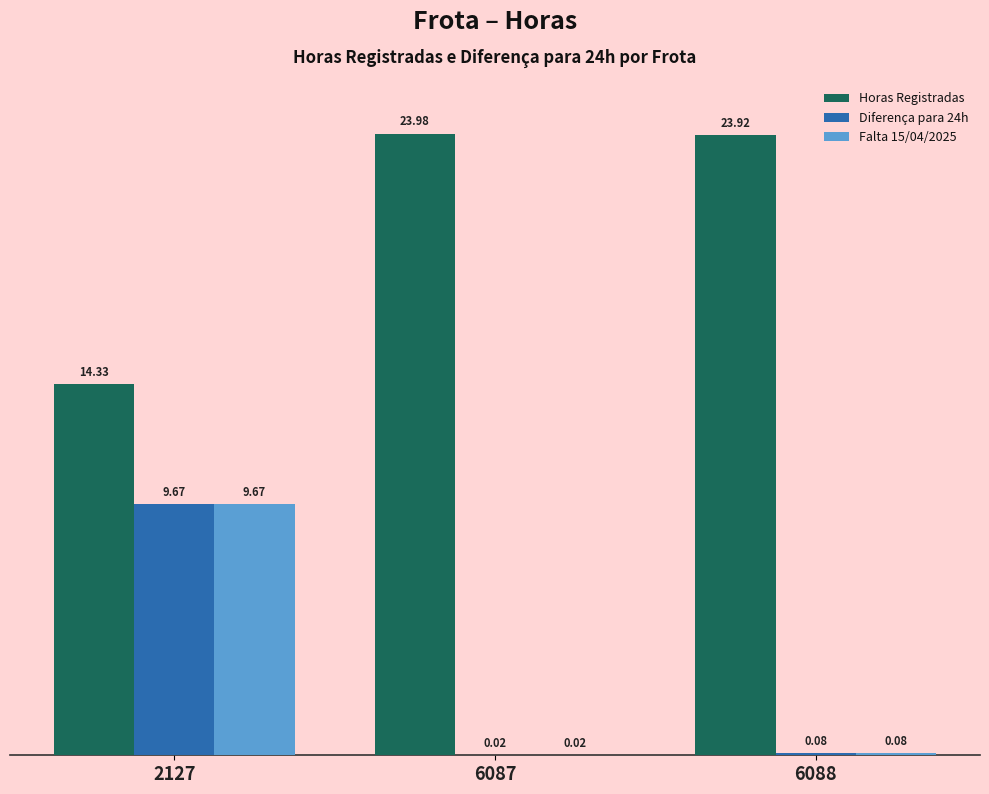

Is it true that Horas Registradas equals 4.4 at 2127?

False